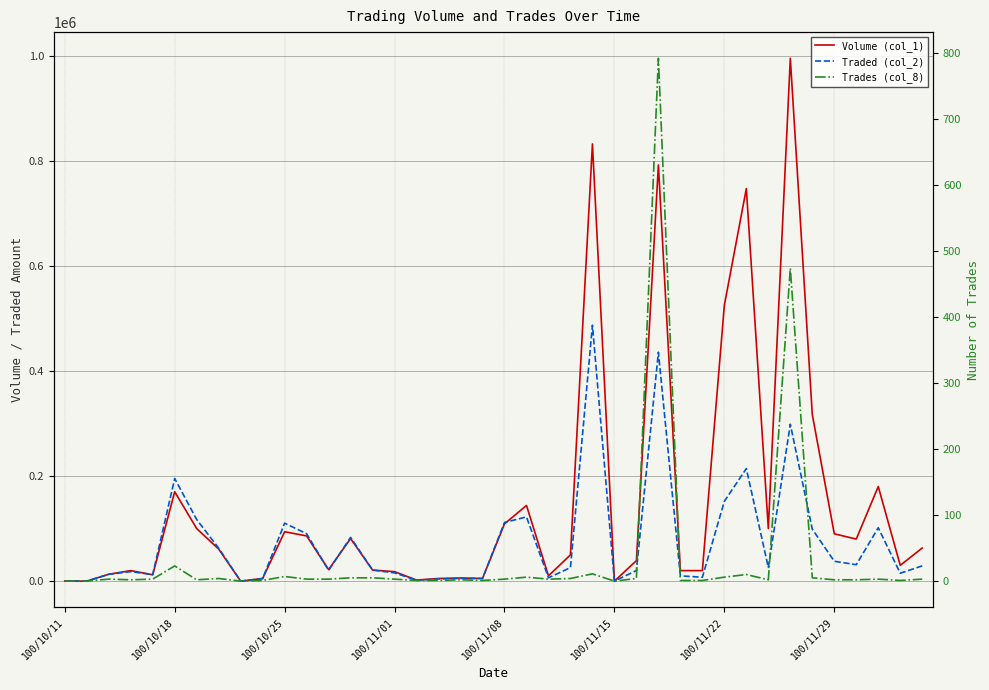

Reading left to right, list all the values displayed in this chart.

Volume (col_1): 0	0	13000	20000	12000	170000	100000	61000	0	5000	94000	86000	22000	81000	21000	18000	2000	5000	6000	5000	109000	144000	10000	50000	832000	0	39000	792000	20000	20000	525000	747000	100000	995000	317000	90000	80000	180000	30000	63000
Traded (col_2): 0	0	12970	18100	12480	195180	117200	62750	0	4850	110290	90200	20420	83220	21110	15710	1600	4200	5140	5050	111570	122240	6350	25750	487020	0	20190	435600	10000	7400	151950	214150	26000	298550	98870	37800	31200	101600	15000	29010
Trades (col_8): 0	0	3	2	3	23	2	4	0	1	7	3	3	5	5	3	1	1	2	1	3	6	3	4	11	0	4	792	1	1	6	10	2	474	5	2	2	3	1	3